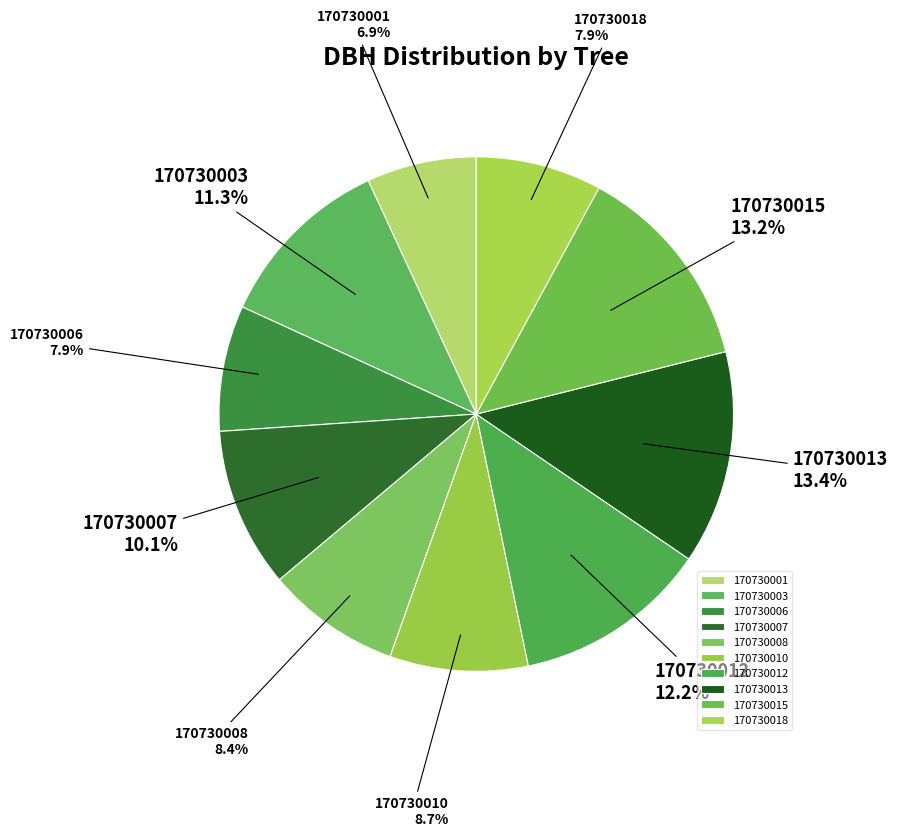

Is 170730007 the majority of the pie?

No